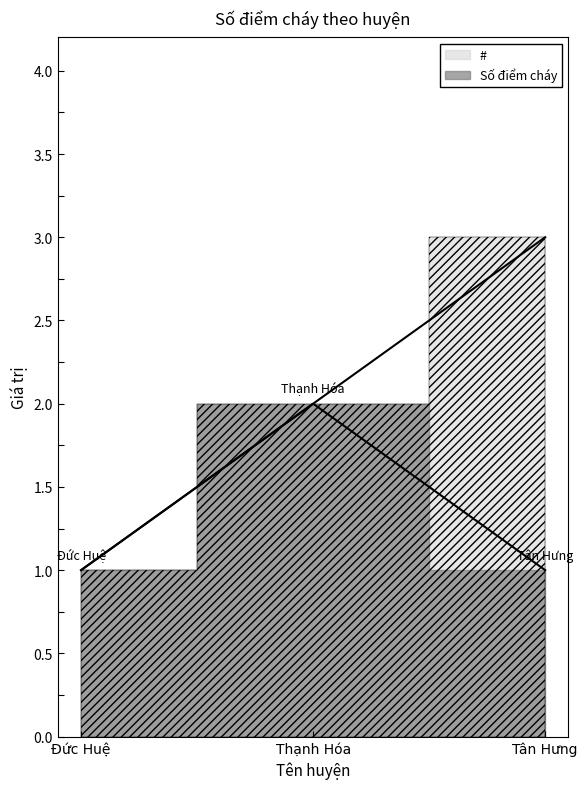

At which label does Số điểm cháy reach its minimum?

Đức Huệ